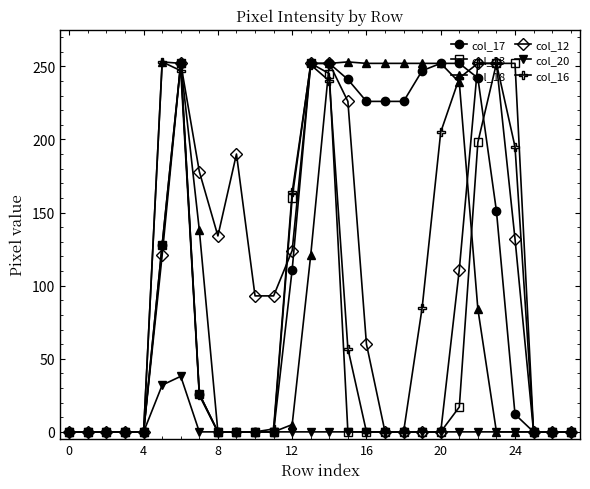

What is the difference between the maximum and second lowest values in the col_16 series?

253